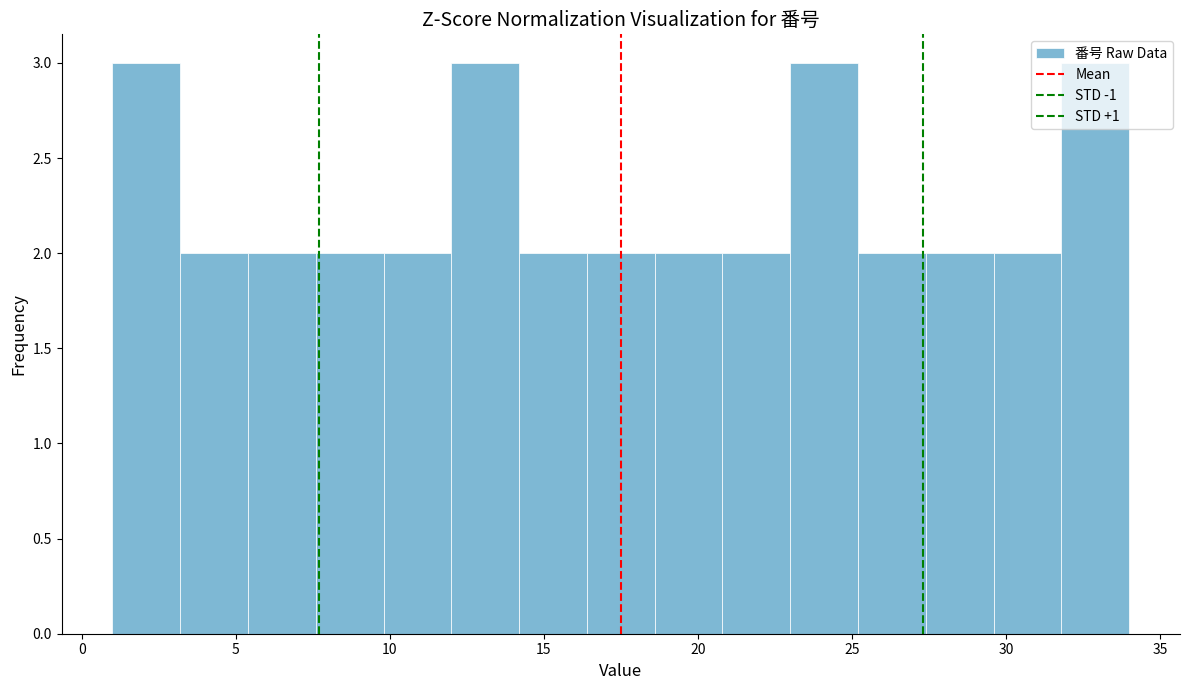

How tall is the bar that spans 9.8 to 12.0 on the x-axis? Neither the bar edges nor the heights are printed on the chart, so give them approximately, as read against the axes.

2